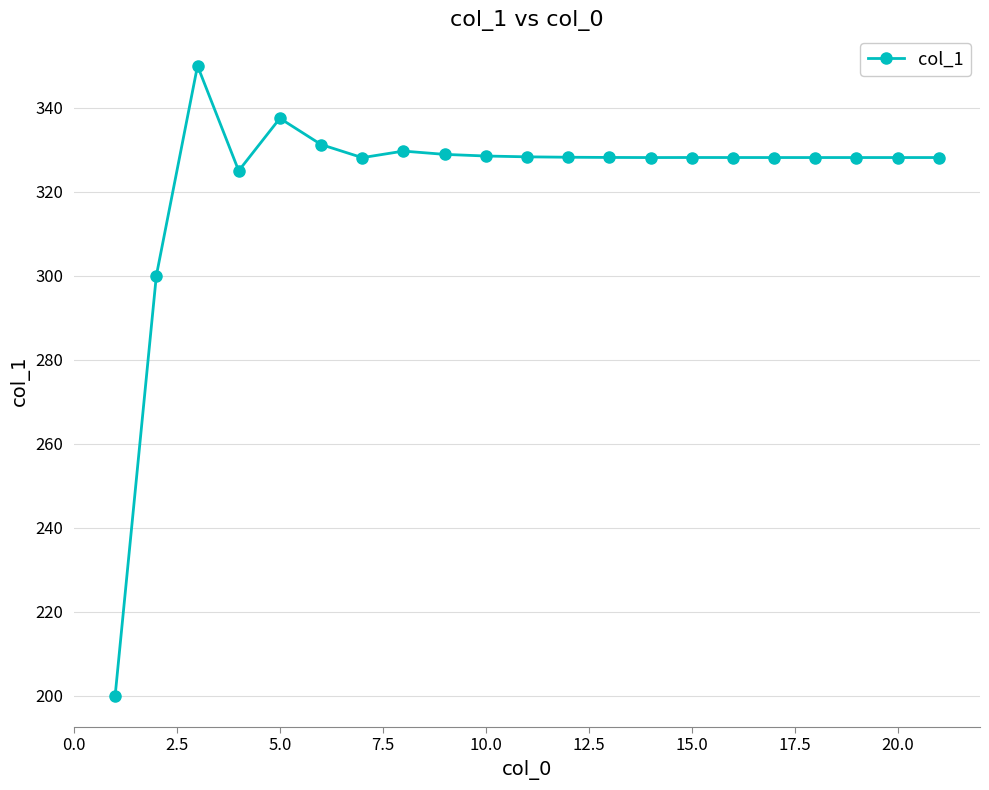

Count the number of data series in this chart.

1